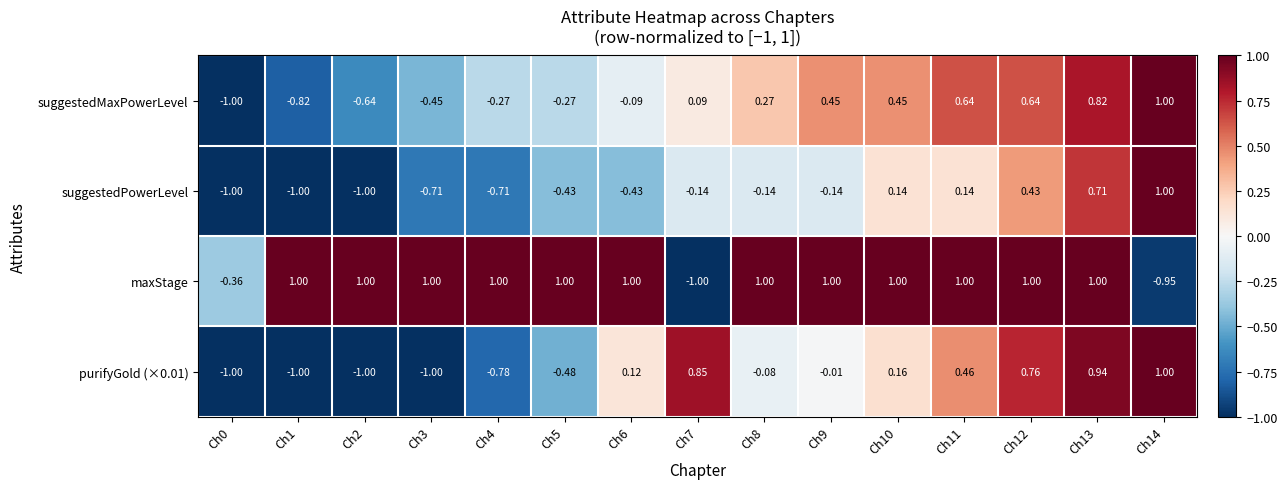

Which series has the largest total across all categories?

maxStage